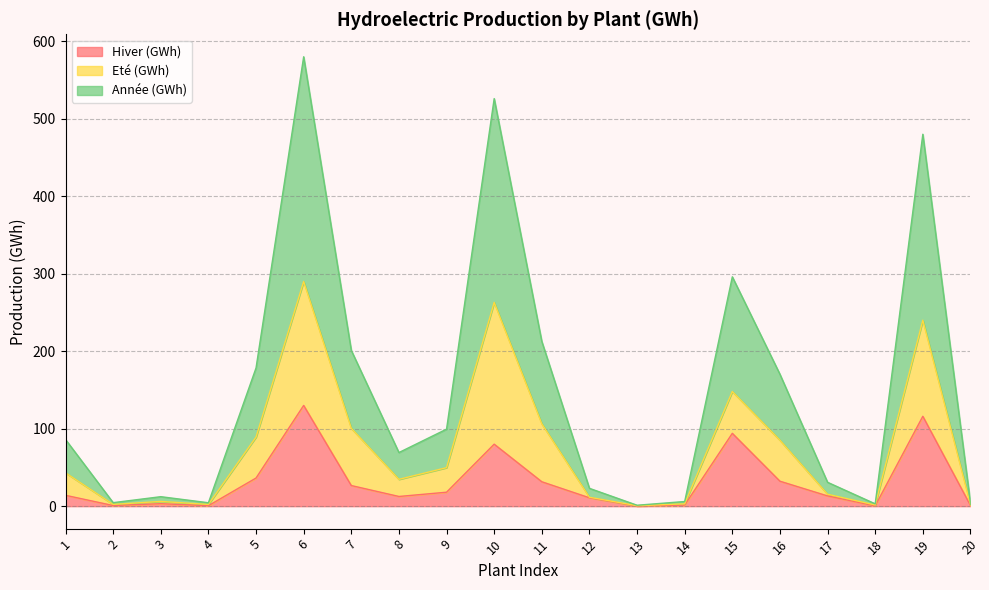

What is the smallest value displayed?

0.1